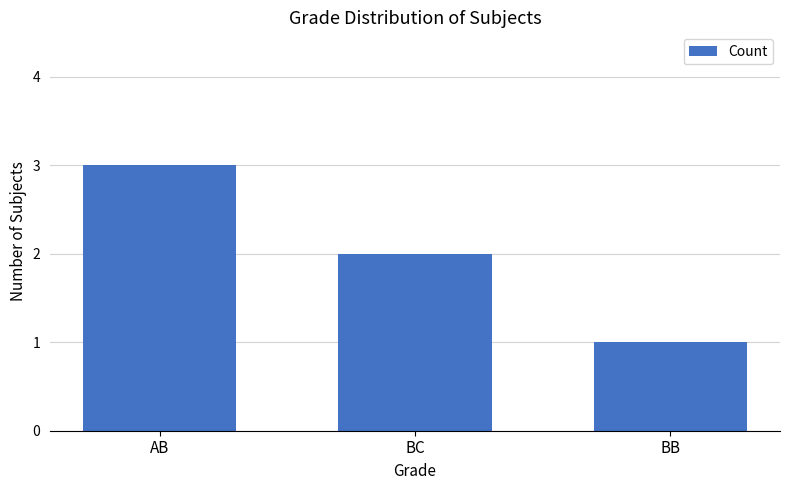

How many distinct data groups are displayed?

1